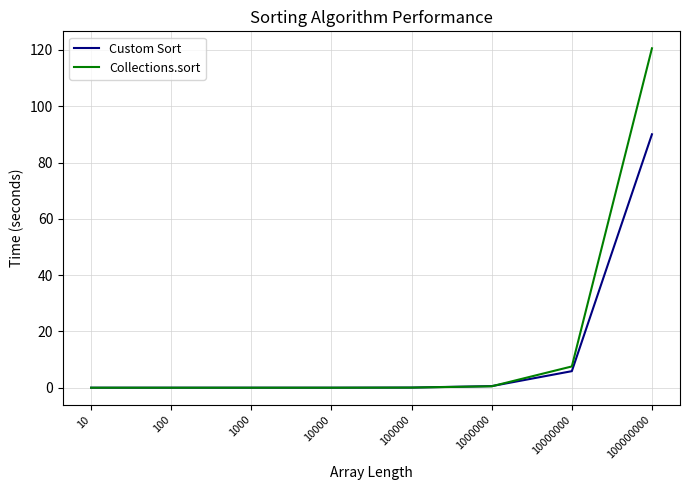

The Custom Sort series shows 0.0 at 1000. True or false?

True